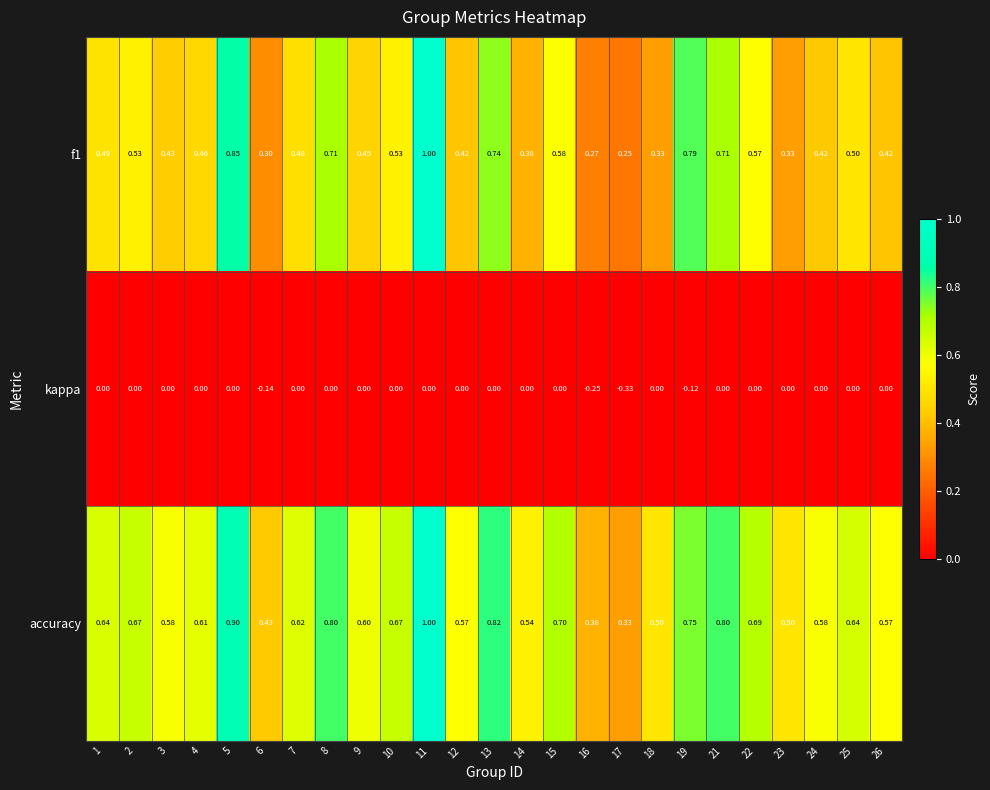

Which series changed the most between 6 and 24?

accuracy